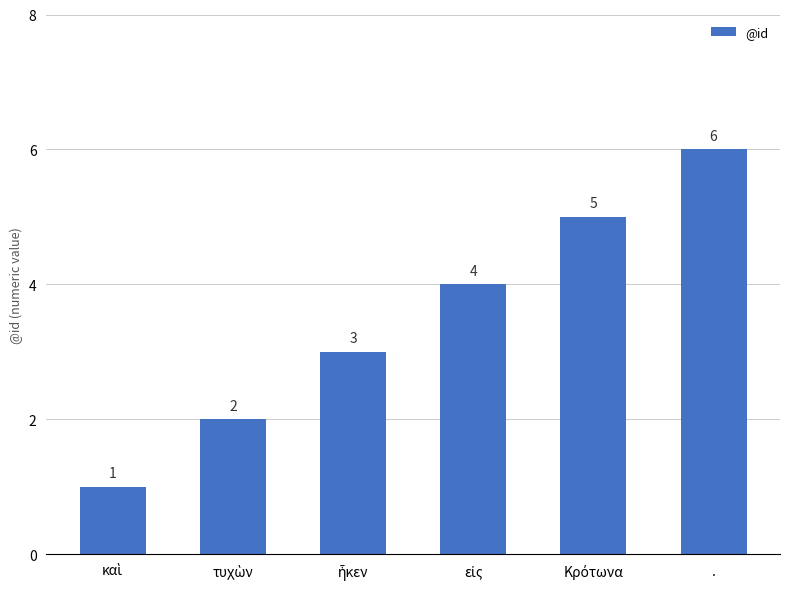

Count the values in the range 2 to 5.

4